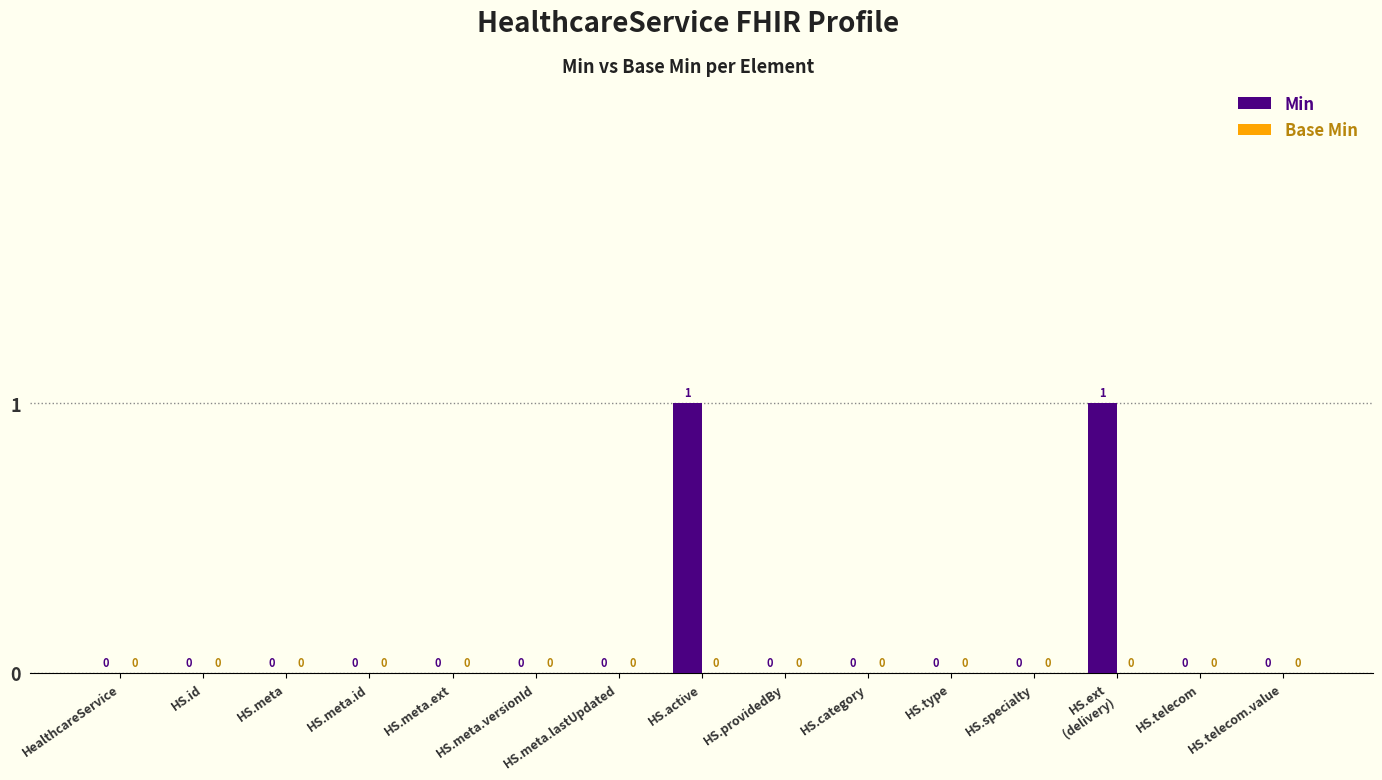

Is it true that the value at HS.meta.id is 0?

True